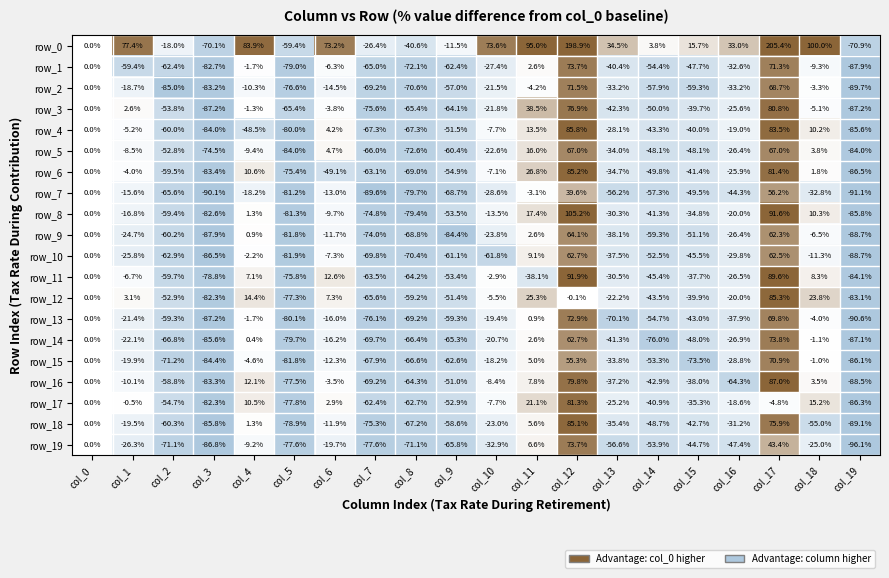

At which label is row_11 closest to 3?

col_0